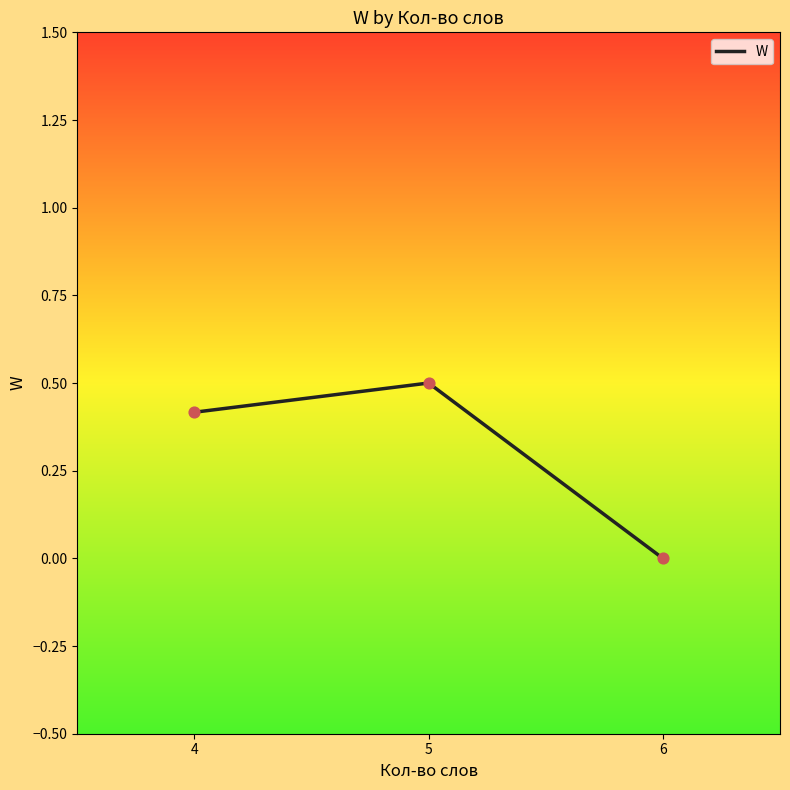

What is the change in value from 4 to 6?

-0.4